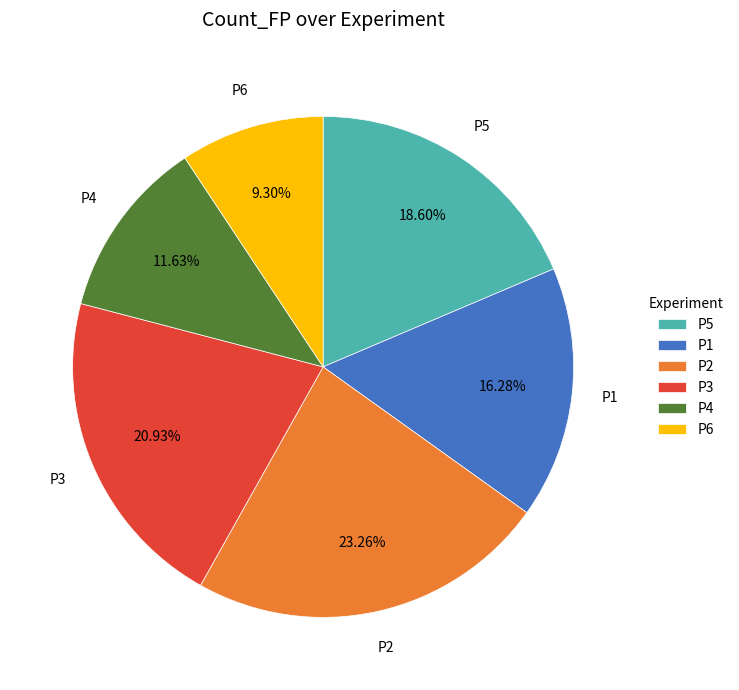

Does any single category account for the majority?

No